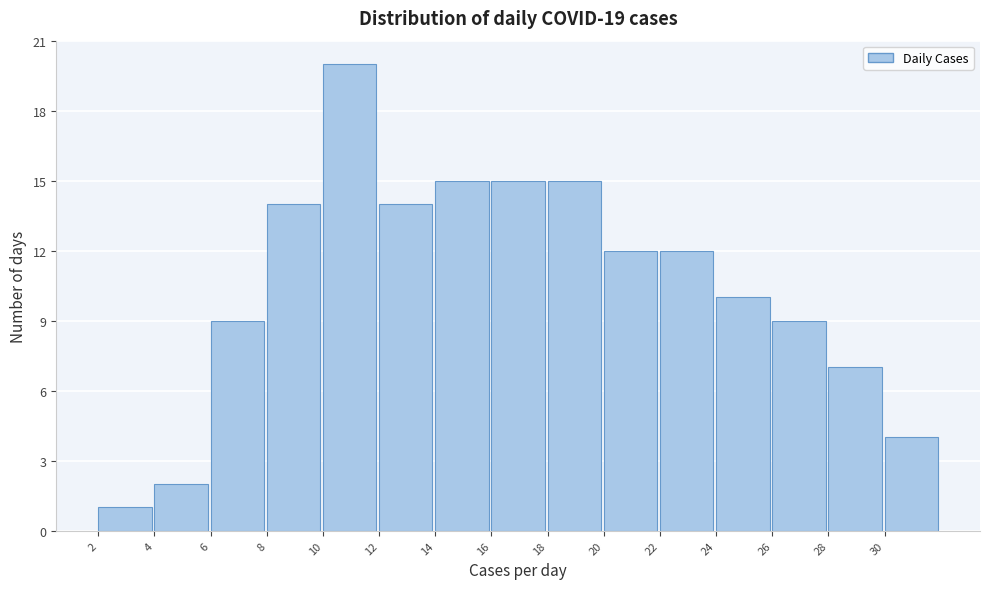

Reading left to right, transcribe this chart: for each bar, give the range it covers on the x-axis and its height. The values are not printed on the chart, so give them approximately, as read against the axis.

2 to 4: 1
4 to 6: 2
6 to 8: 9
8 to 10: 14
10 to 12: 20
12 to 14: 14
14 to 16: 15
16 to 18: 15
18 to 20: 15
20 to 22: 12
22 to 24: 12
24 to 26: 10
26 to 28: 9
28 to 30: 7
30 to 32: 4